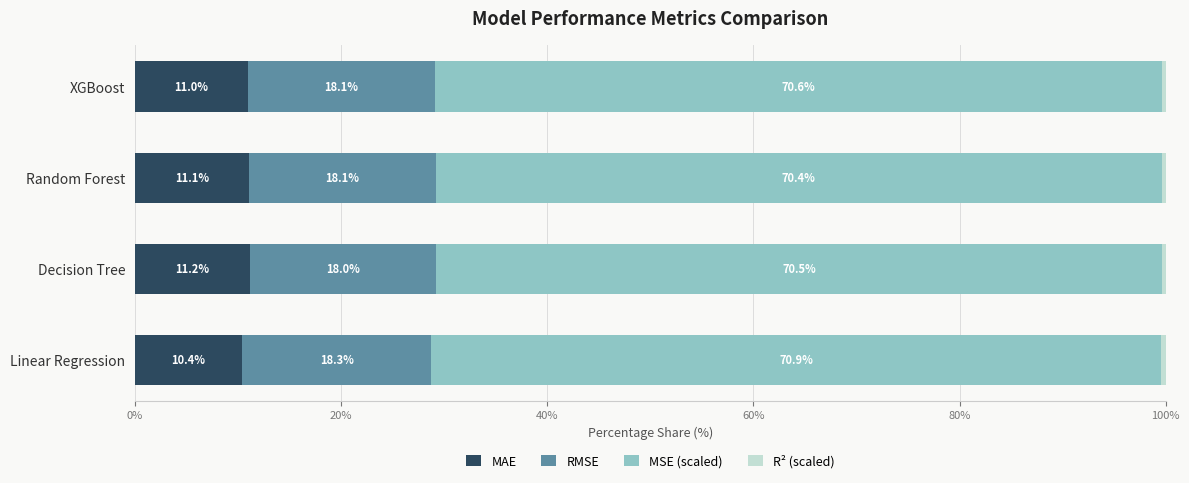

Rank the categories by MAE value from lowest to highest.

Linear Regression, XGBoost, Random Forest, Decision Tree